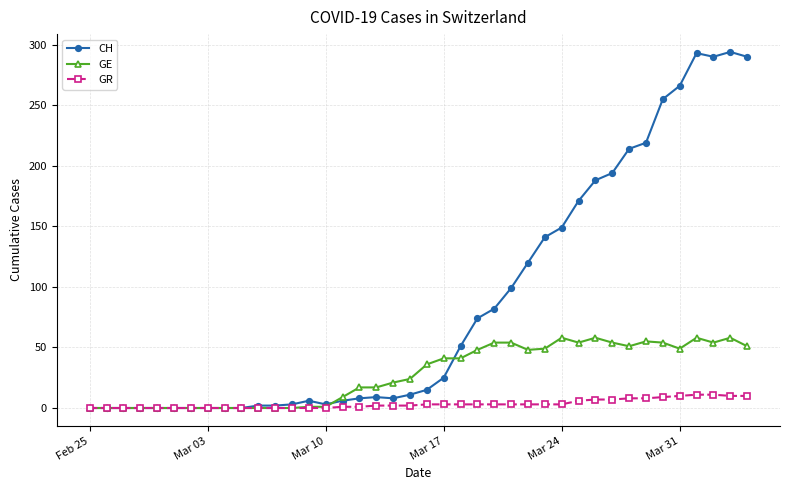

True or false: GE has more than 2 points higher than both neighbors.

True